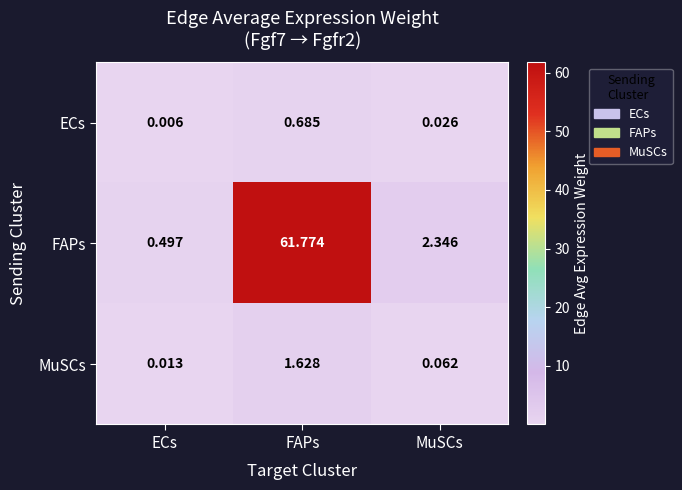

Is the value of MuSCs at MuSCs greater than the value of FAPs at ECs?

No